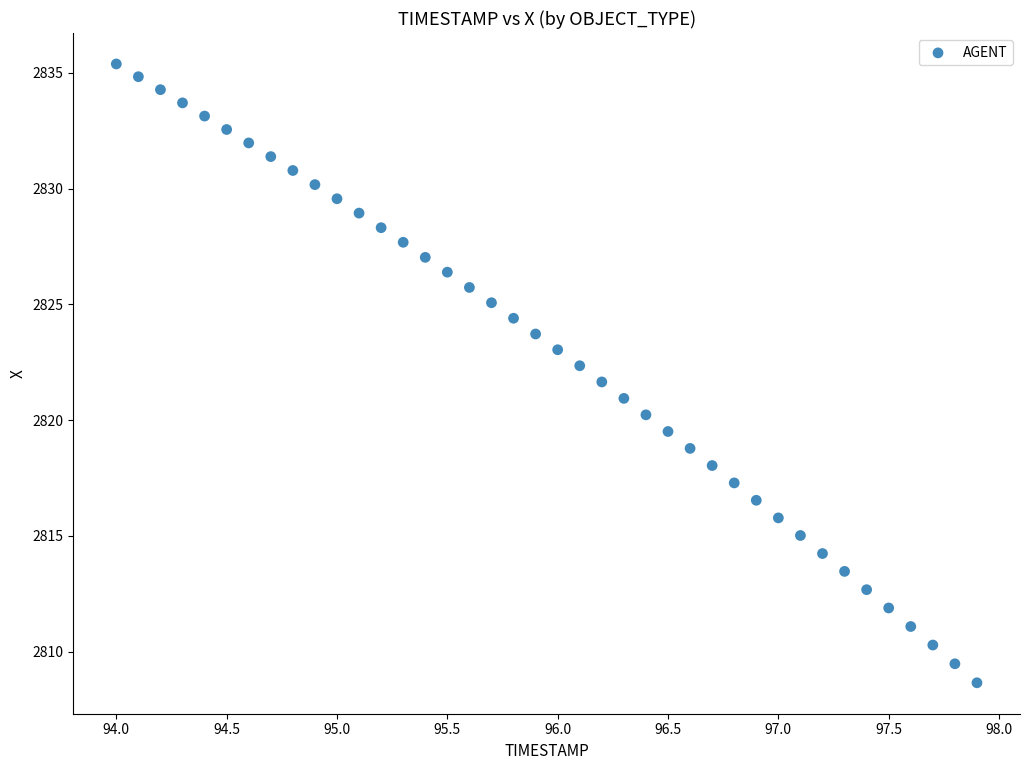

What is the range of X values (max minus min)?

3.9